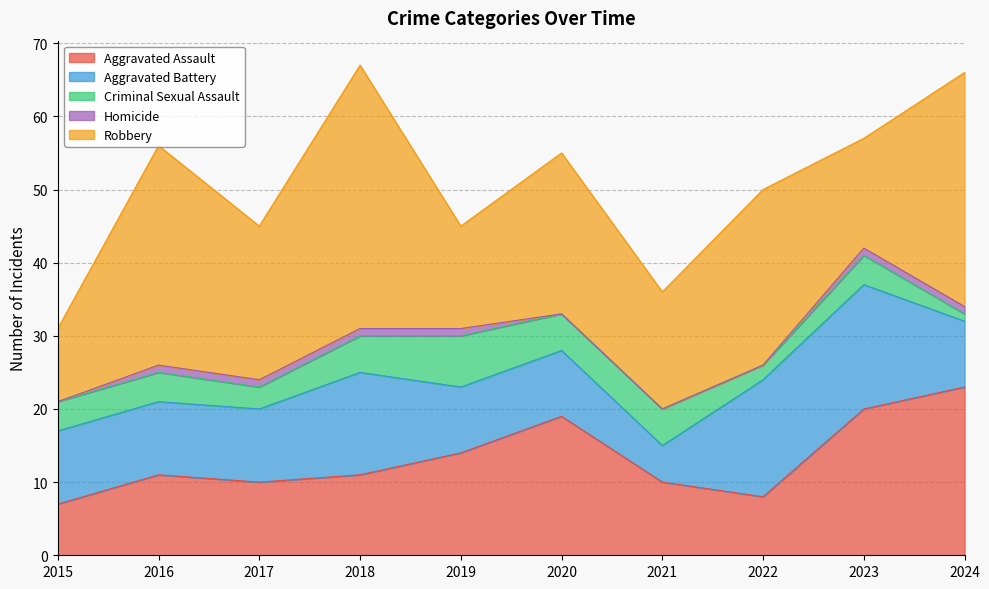

What is the highest value of the Homicide series?

1